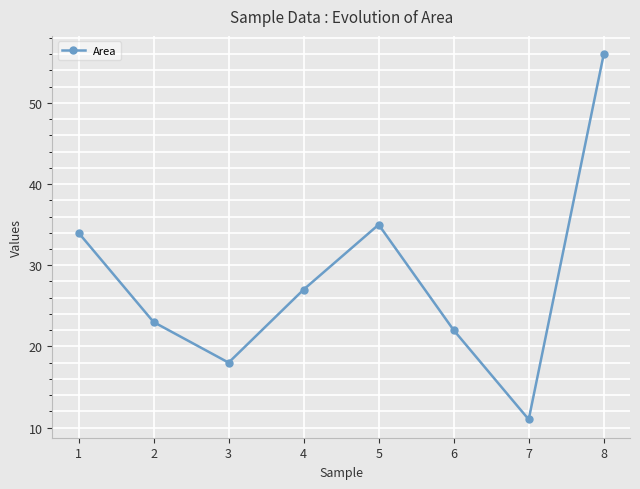

At which category does the data reach its first local valley?

3